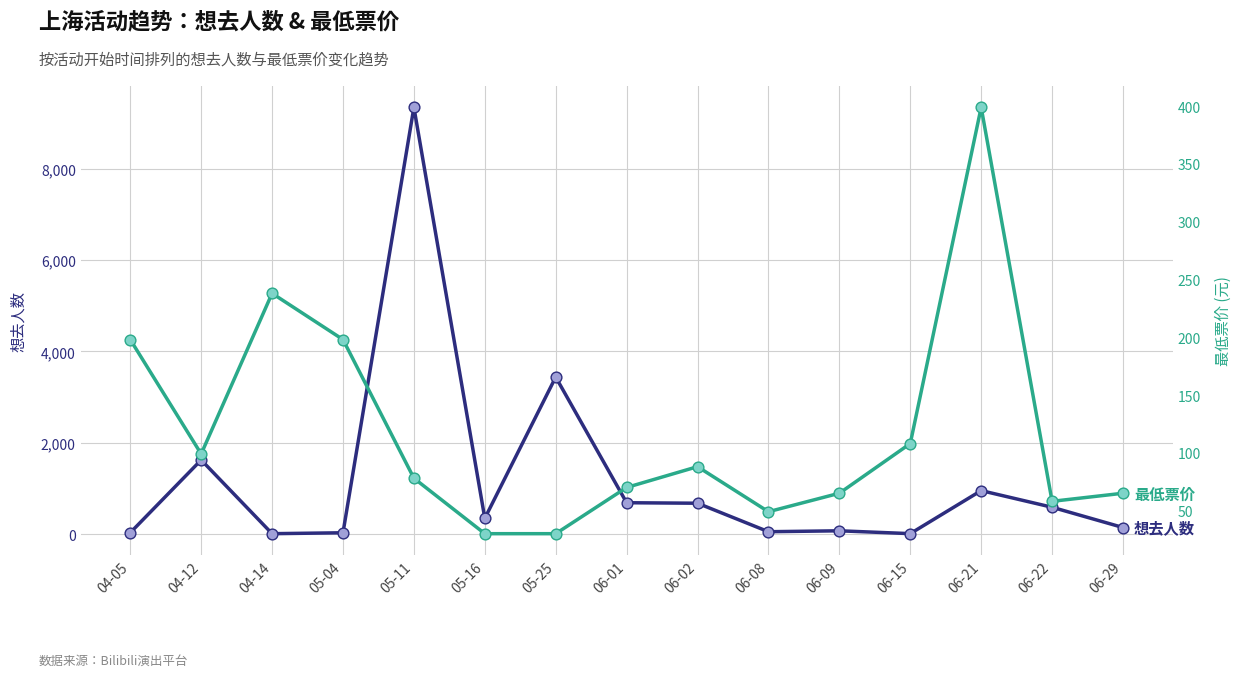

What are all the series names shown in the legend?

想去人数, 最低票价